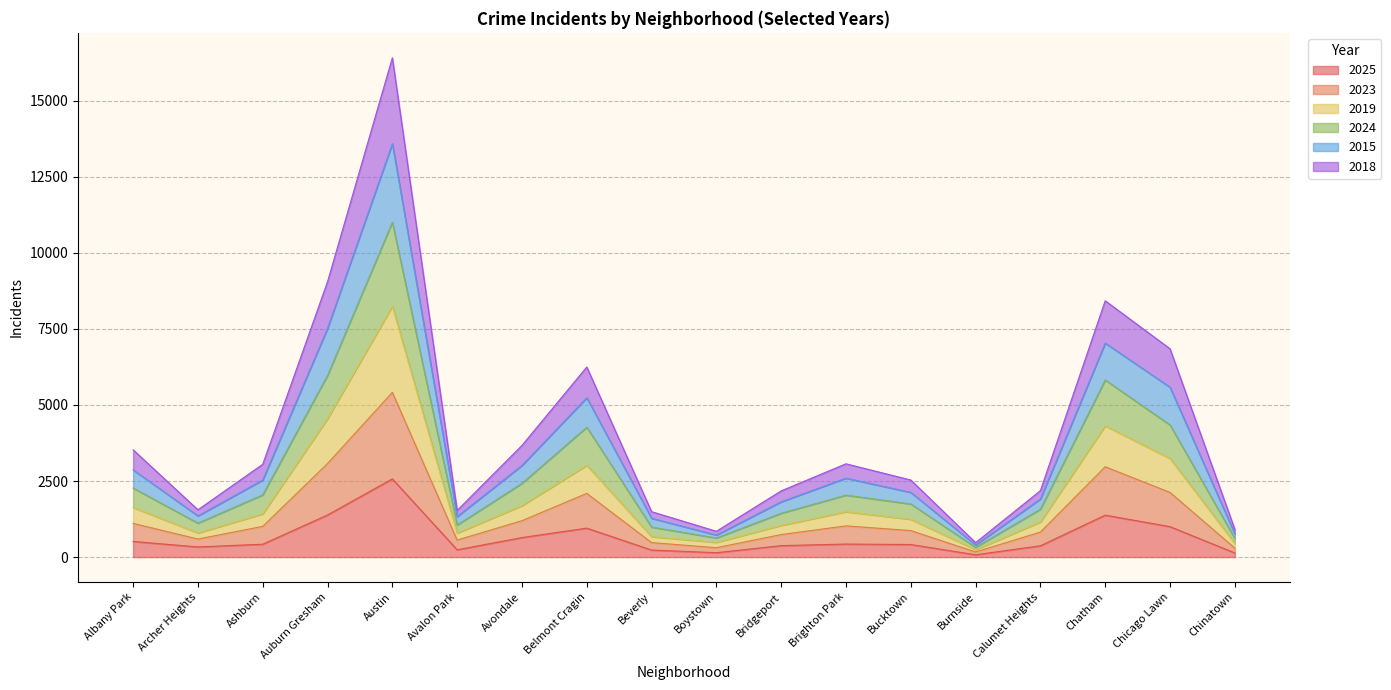

True or false: 2025 has more than 1 points higher than both neighbors.

True